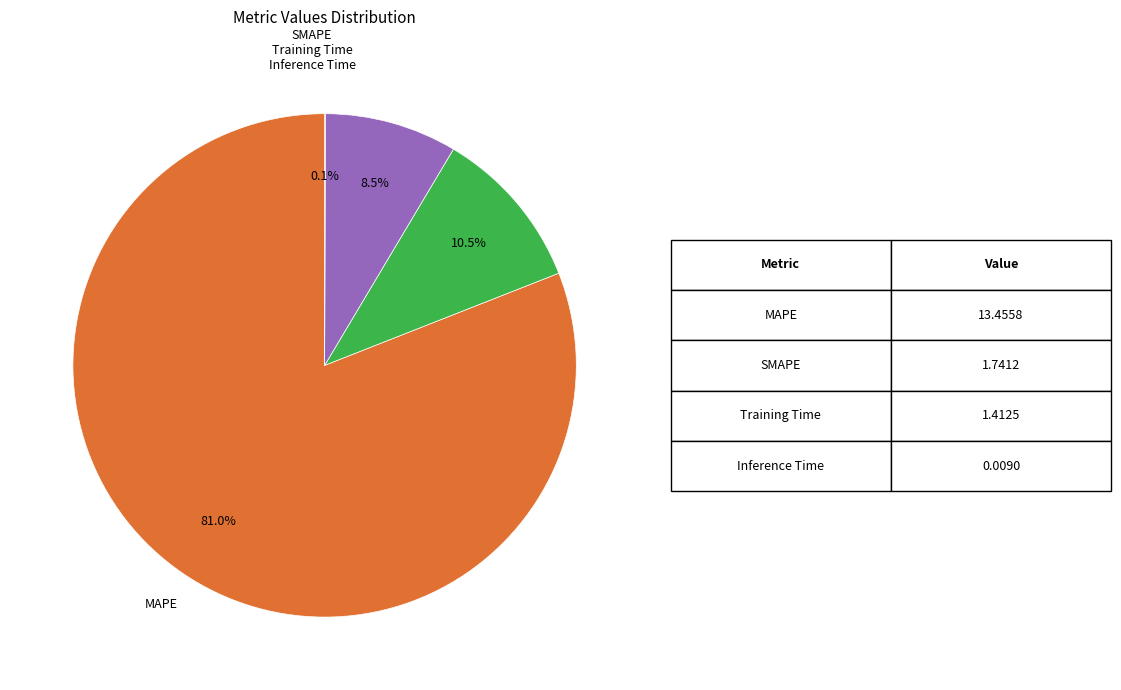

Is there any slice that represents more than half of the pie?

Yes